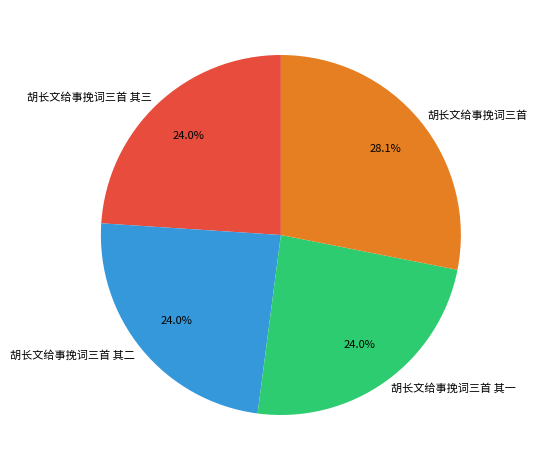

To the nearest percent, what percentage of the pie is 胡长文给事挽词三首 其一?

24%